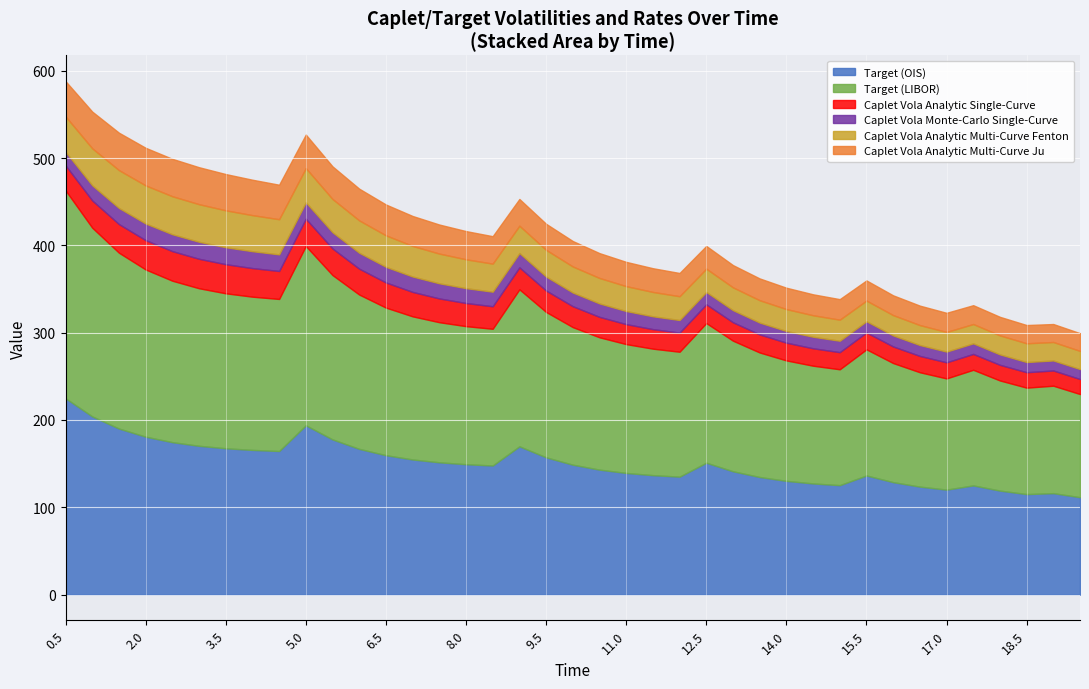

True or false: Target (LIBOR) has a value of 163.9 at 7.0.

True